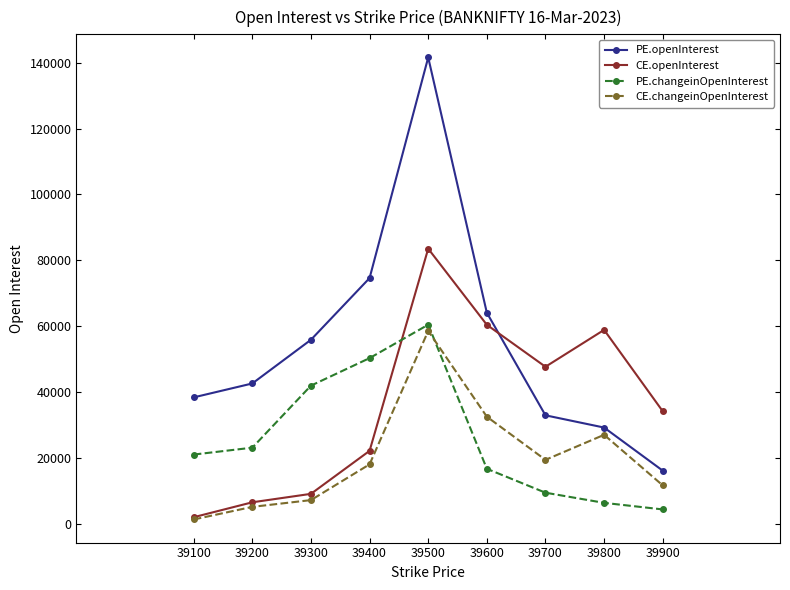

Reading left to right, transcribe all the data shown in this chart.

PE.openInterest: 38345	42574	55852	74602	141649	64068	32894	29176	16079
CE.openInterest: 1930	6464	9030	22099	83530	60402	47651	58857	34126
PE.changeinOpenInterest: 20968	23063	41910	50275	60430	16648	9379	6292	4296
CE.changeinOpenInterest: 1241	5074	7130	17998	58532	32475	19363	26970	11607